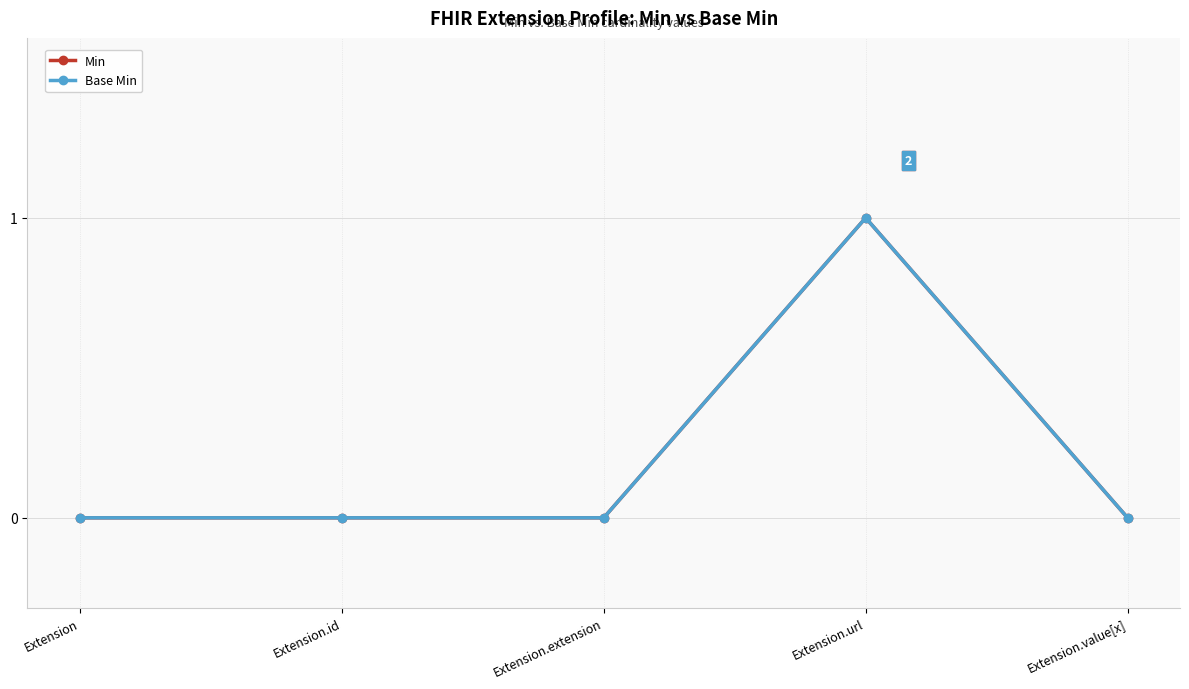

At how many categories does at least one series exceed 0?

1